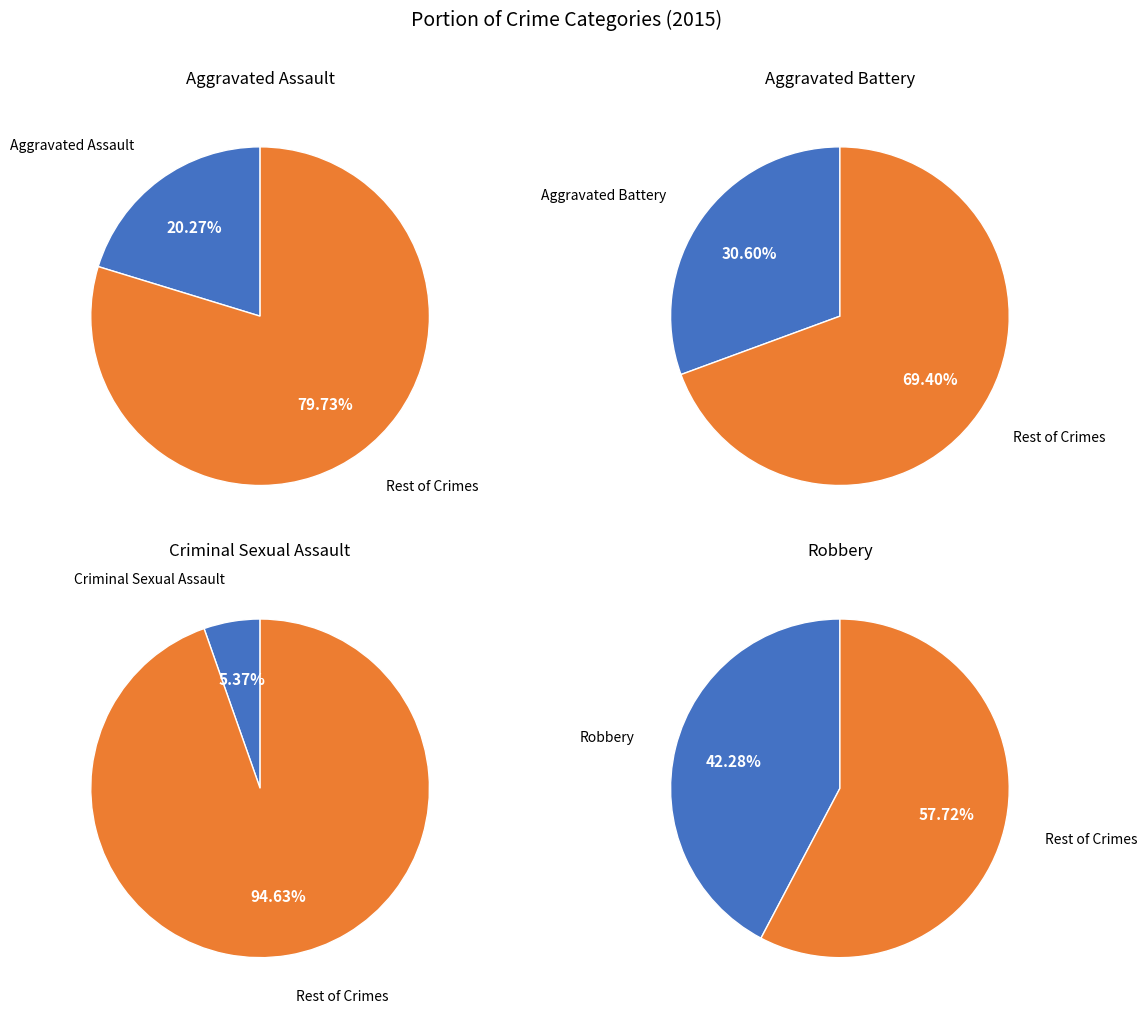

Is it true that Aggravated Assault is 11% of the pie?

False